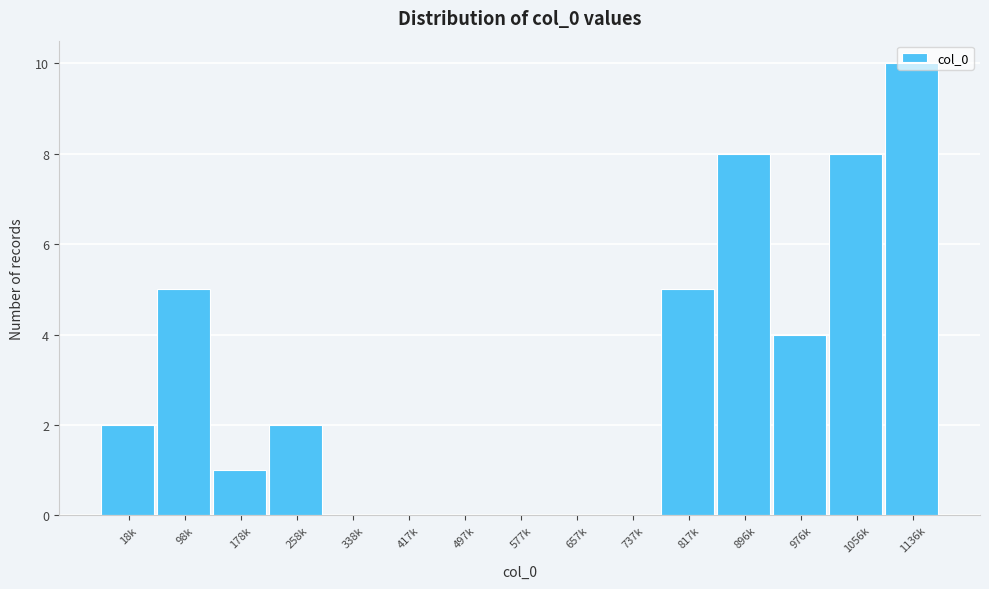

Which category has the highest value across all series?

1136k